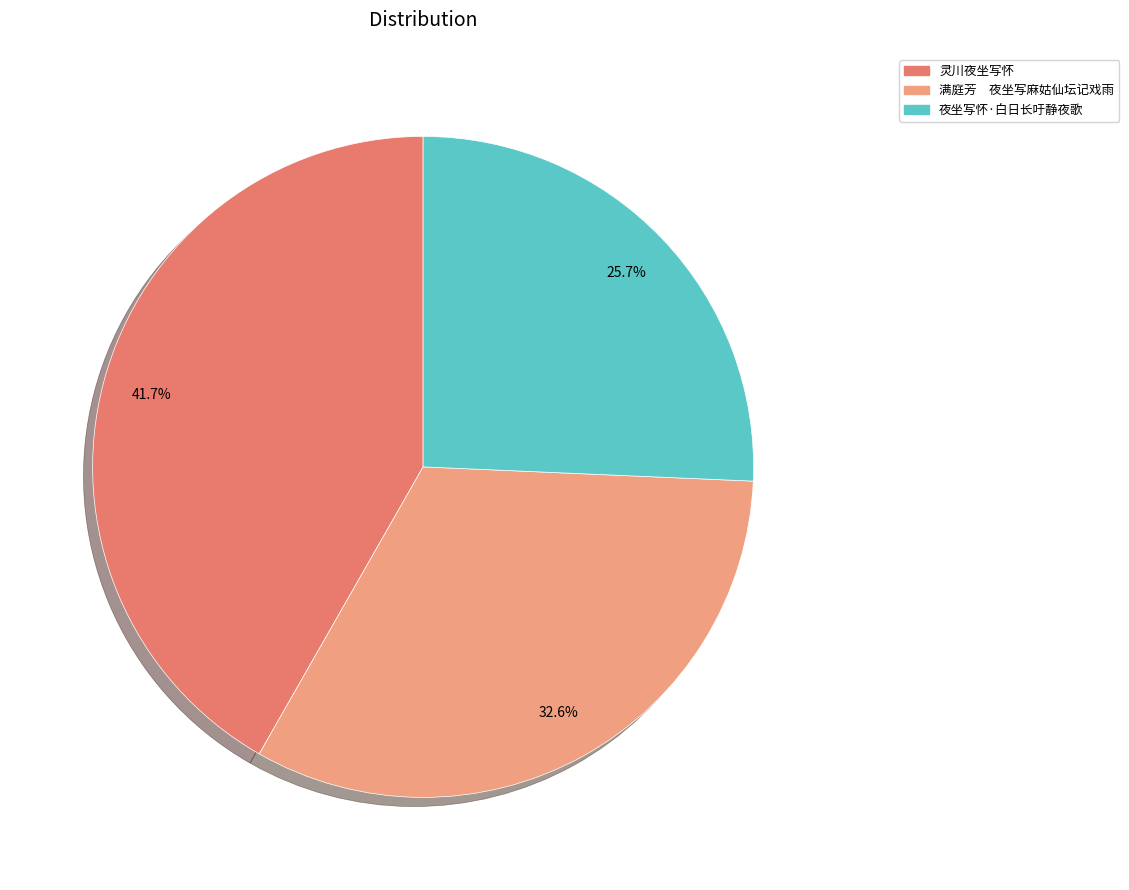

To the nearest percent, what is the average slice percentage?

33%